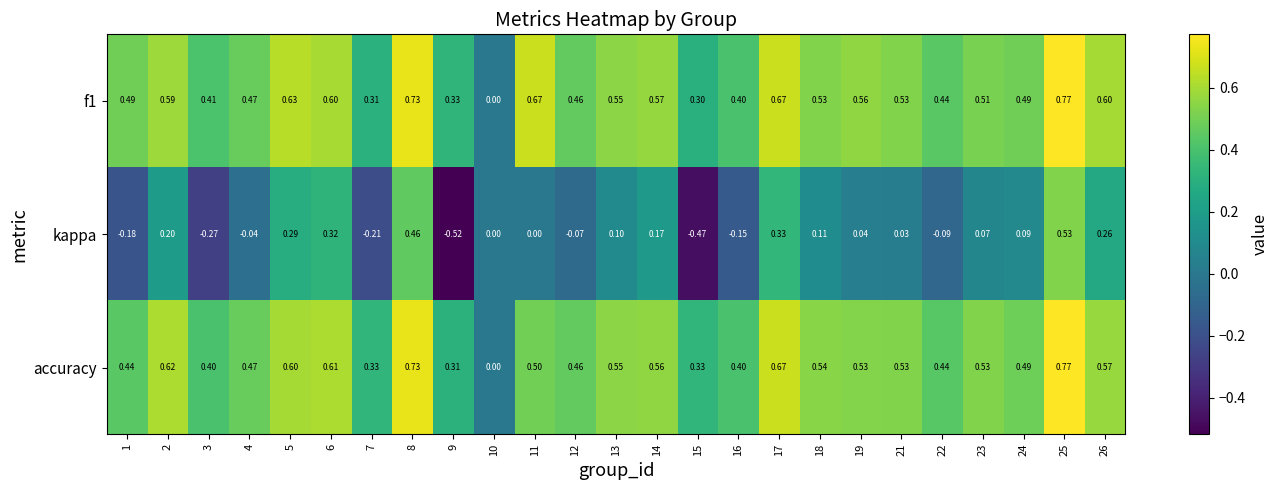

How many data points does each series have?

25